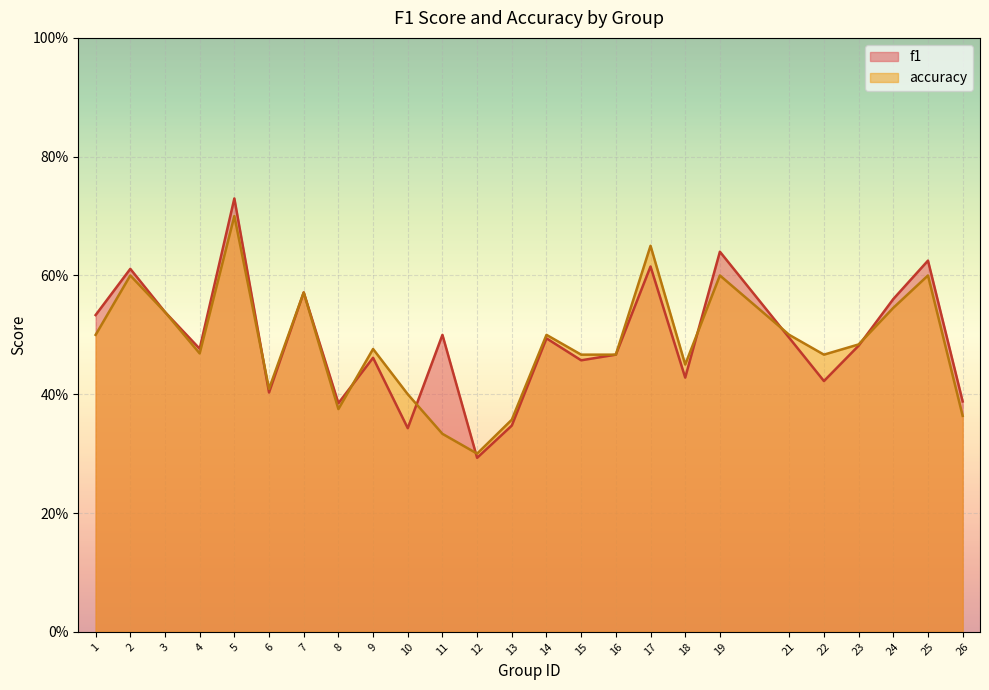

Which series has the widest spread of values?

f1